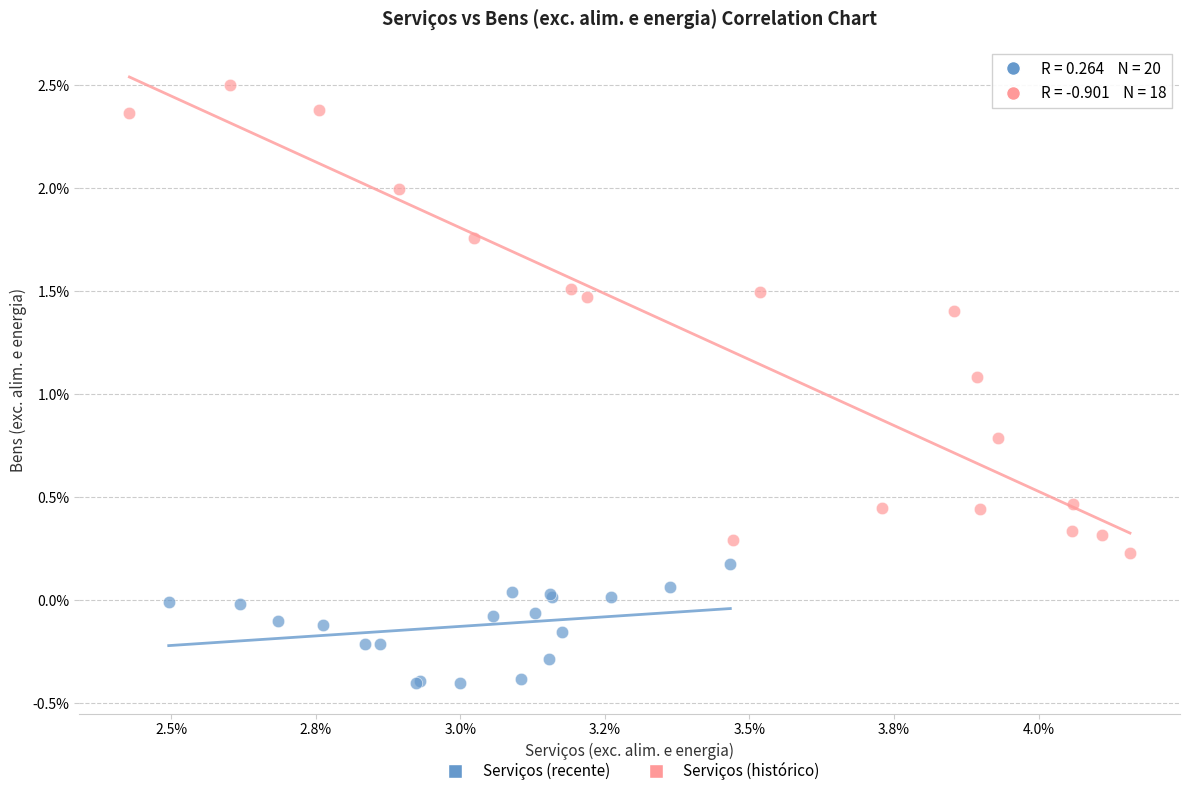

Which series contains the lowest Y value?

Serviços (recente)